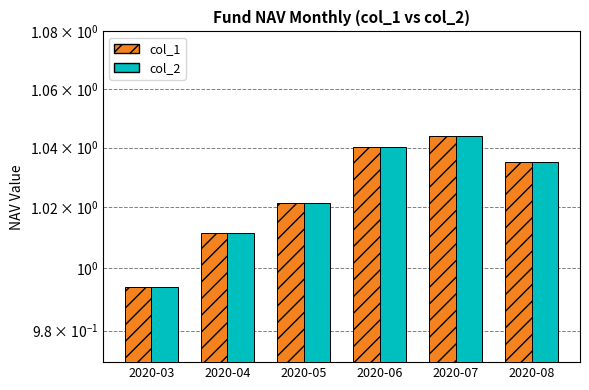

At how many categories does at least one series exceed 1?

5